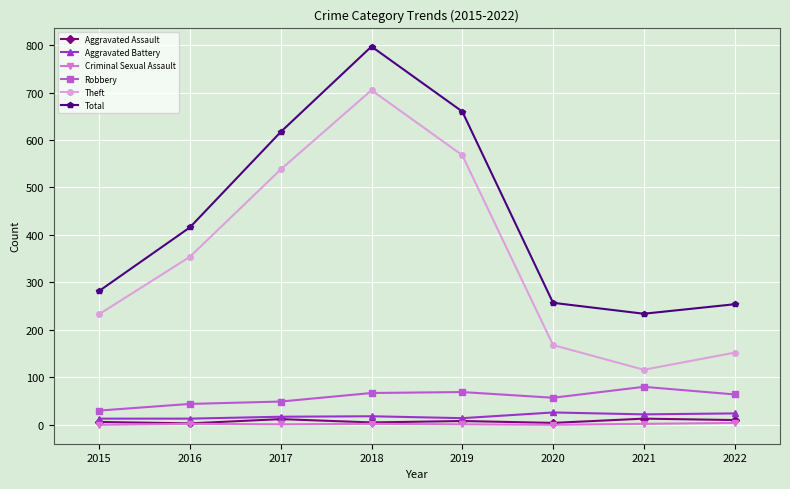

At which label does Theft reach its peak?

2018